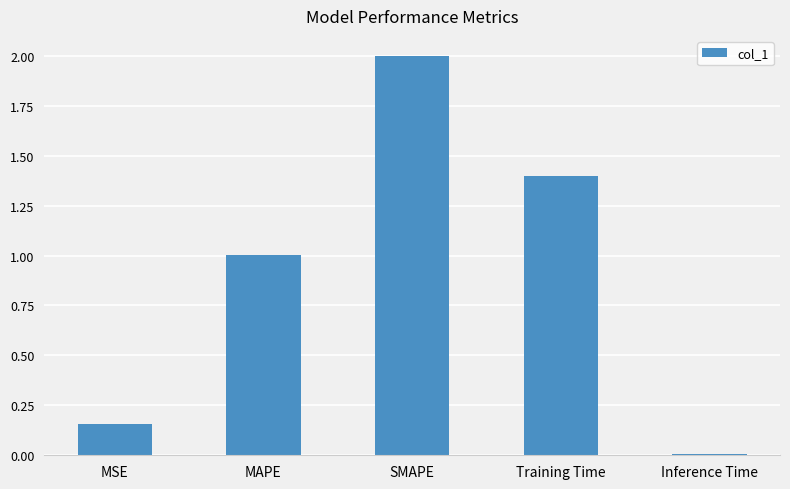

Which category has the highest value across all series?

SMAPE